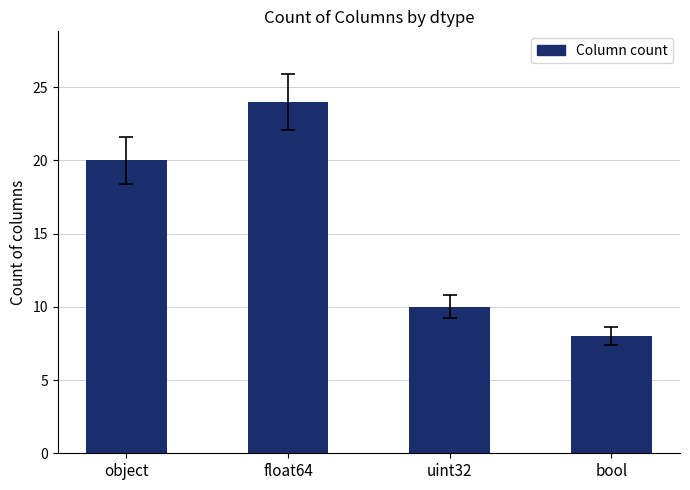

Where is the data nearest to the value 16?

object